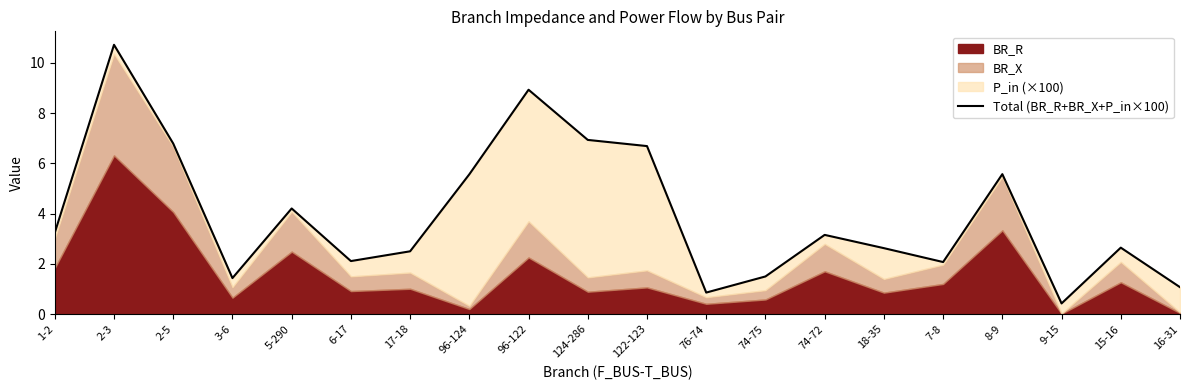

Where is the first local minimum?

3-6